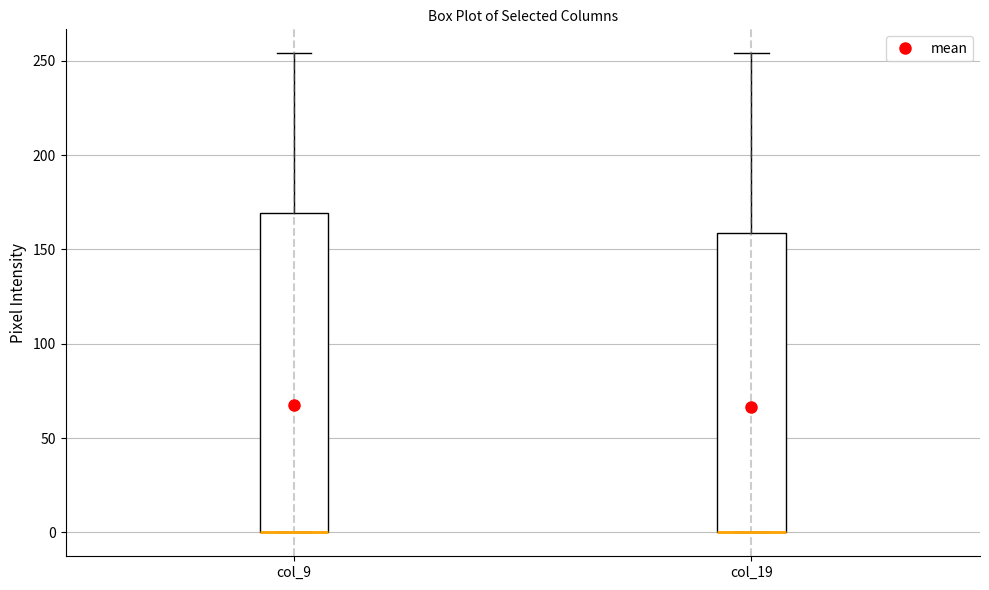

Reading left to right, read every box against the y-axis: the position of its median line, the range the box covers, and the ends of its whiskers. The values are not printed on the chart, so give them approximately, as read against the axis.

col_9: median 0 (drawn on the box's lower edge), box 0 to 170, whiskers 0 to 255
col_19: median 0 (drawn on the box's lower edge), box 0 to 160, whiskers 0 to 255